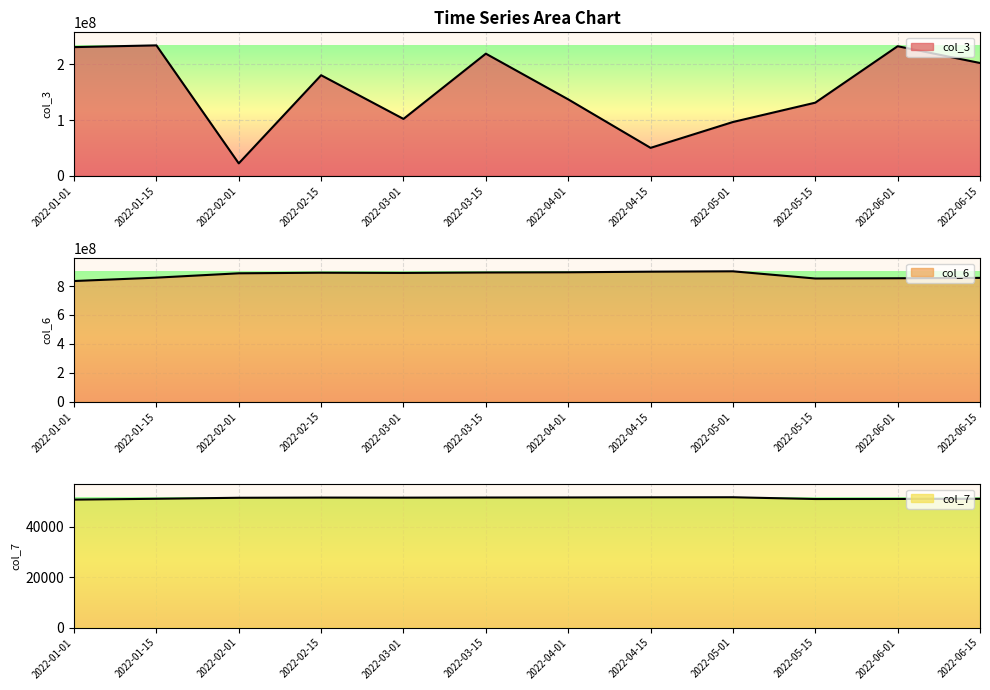

Rank the categories by col_7 value from highest to lowest.

2022-05-01, 2022-04-15, 2022-04-01, 2022-03-15, 2022-02-15, 2022-03-01, 2022-02-01, 2022-01-15, 2022-06-15, 2022-06-01, 2022-05-15, 2022-01-01